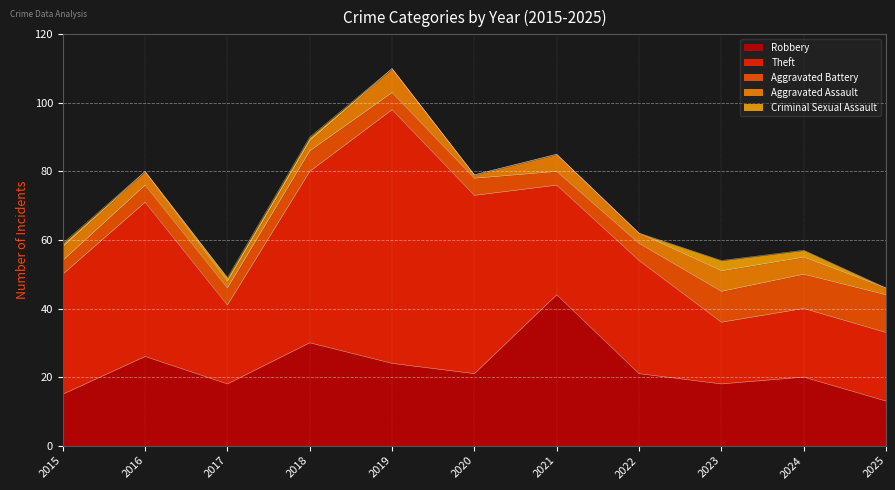

What is the lowest value of the Theft series?

18